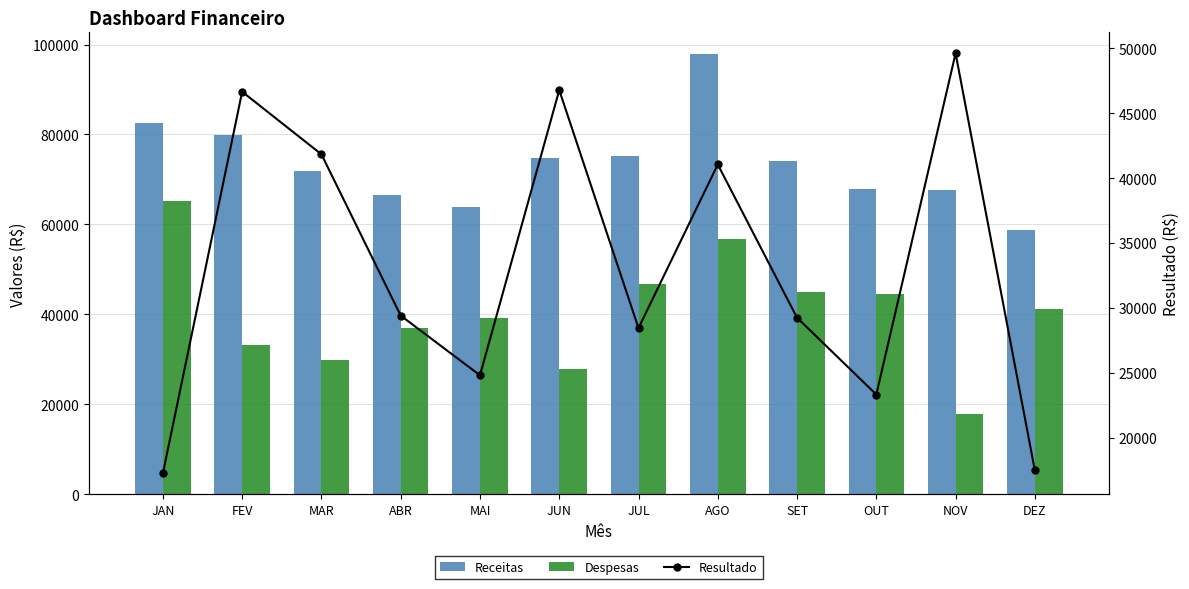

What is the lowest value of the Resultado series?

17244